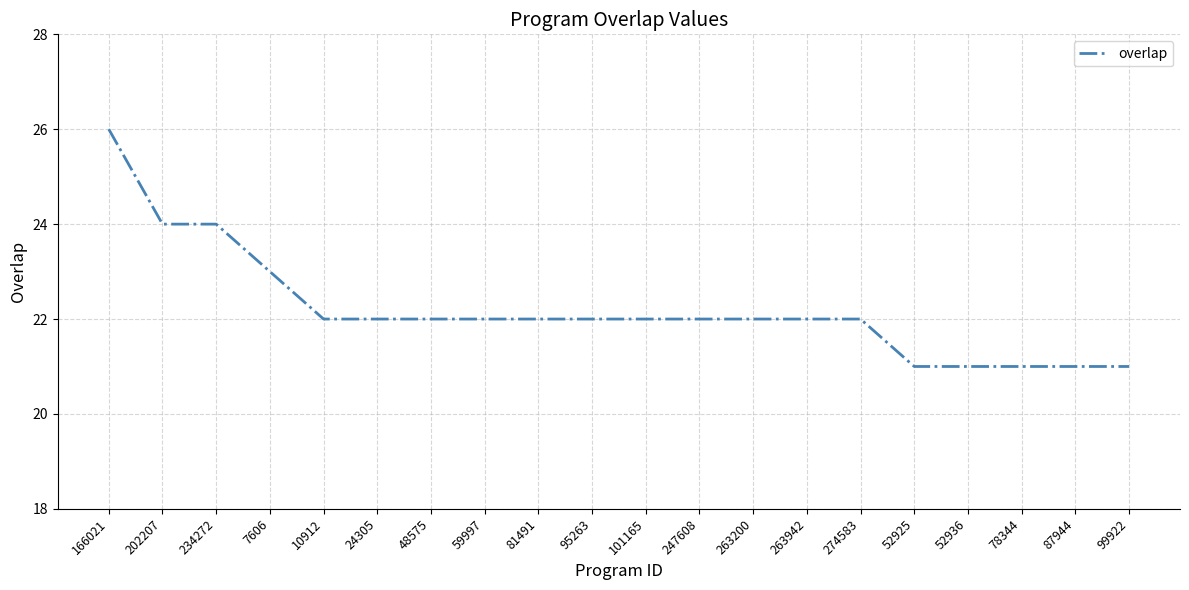

True or false: the data shows 11 at 263942.

False